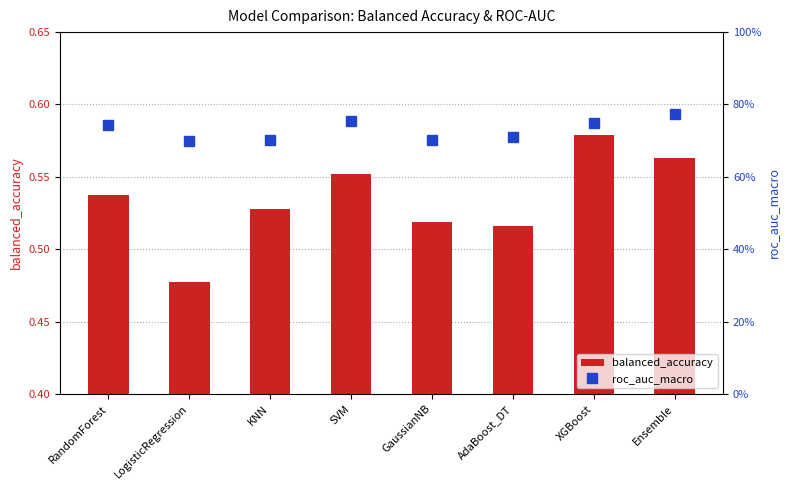

Which series has the largest total across all categories?

roc_auc_macro